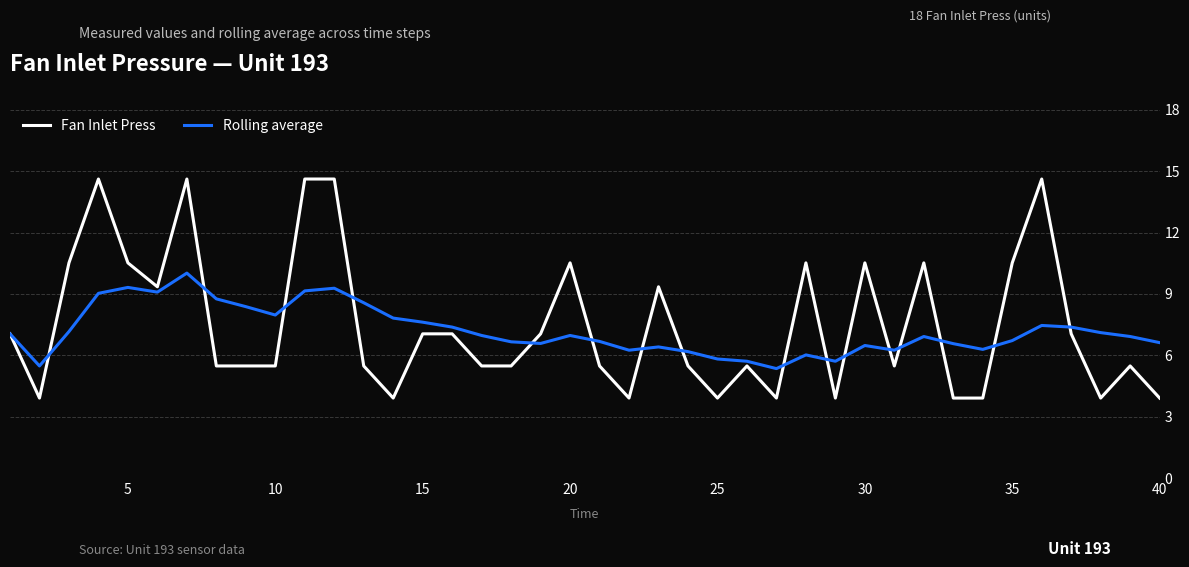

What is the highest value of the Rolling average series?

10.0